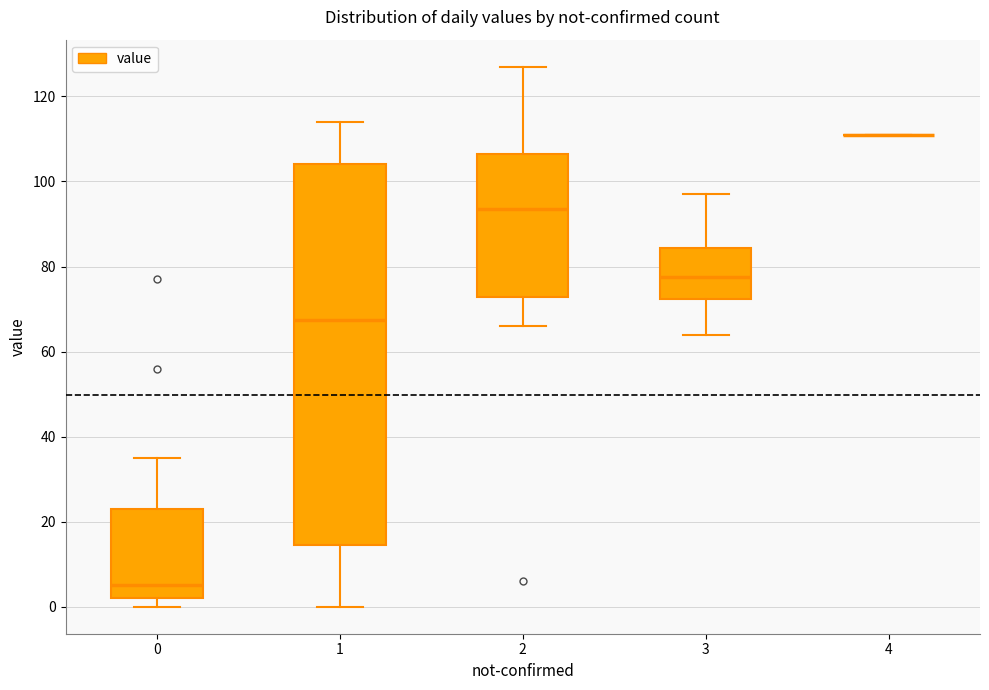

Where is the lower edge of the box at x = 1 on the y-axis? The values are not printed on the chart, so give them approximately, as read against the axis.

14